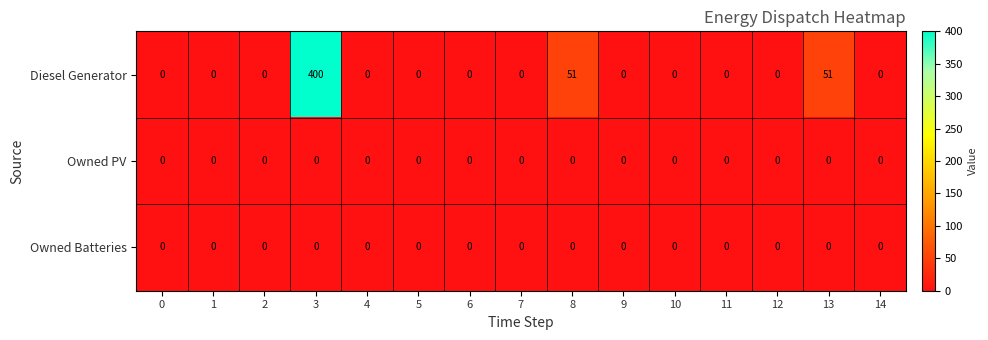

Which series has the largest range (max minus min)?

Diesel Generator